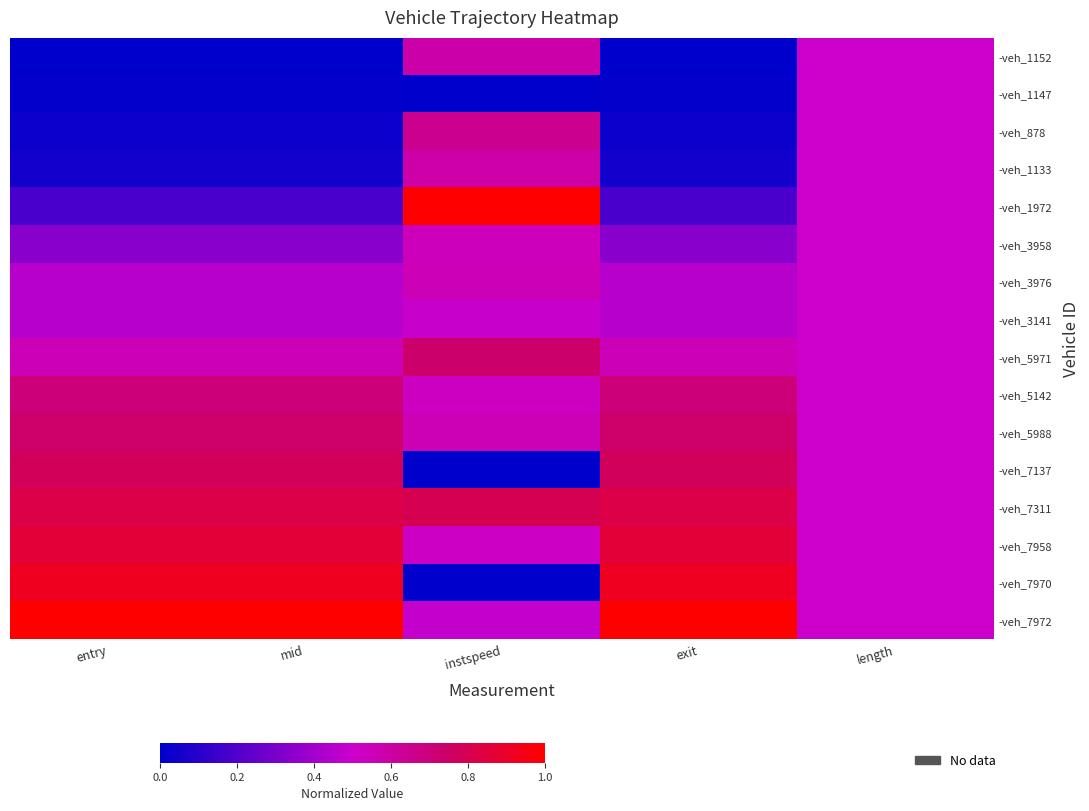

Which has a higher value, mid or entry?

mid